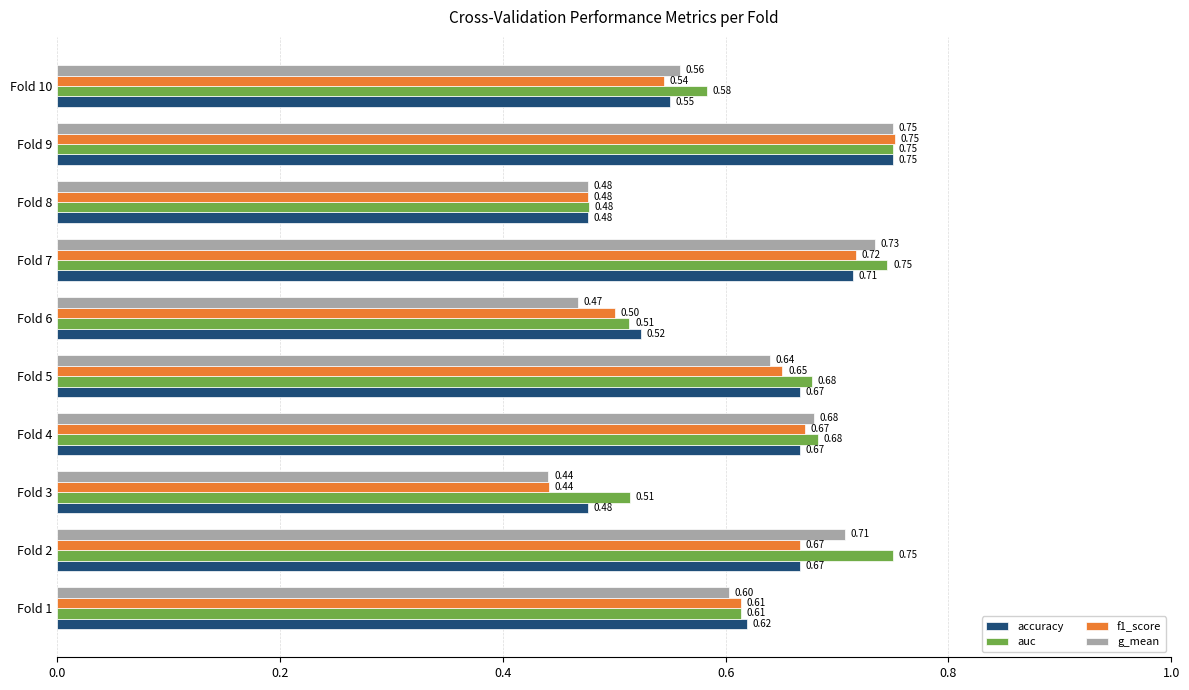

What is the average value of the f1_score series?

0.6